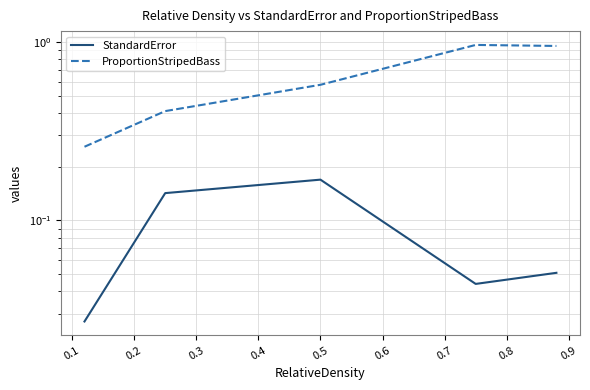

What is the greatest value displayed?

1.0